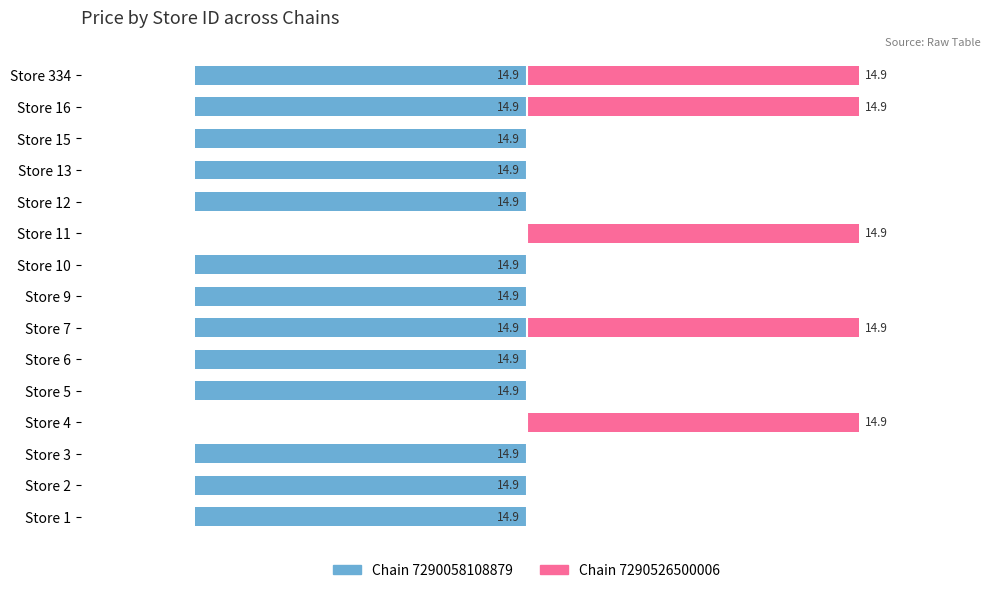

How many bars are there in each group?

2